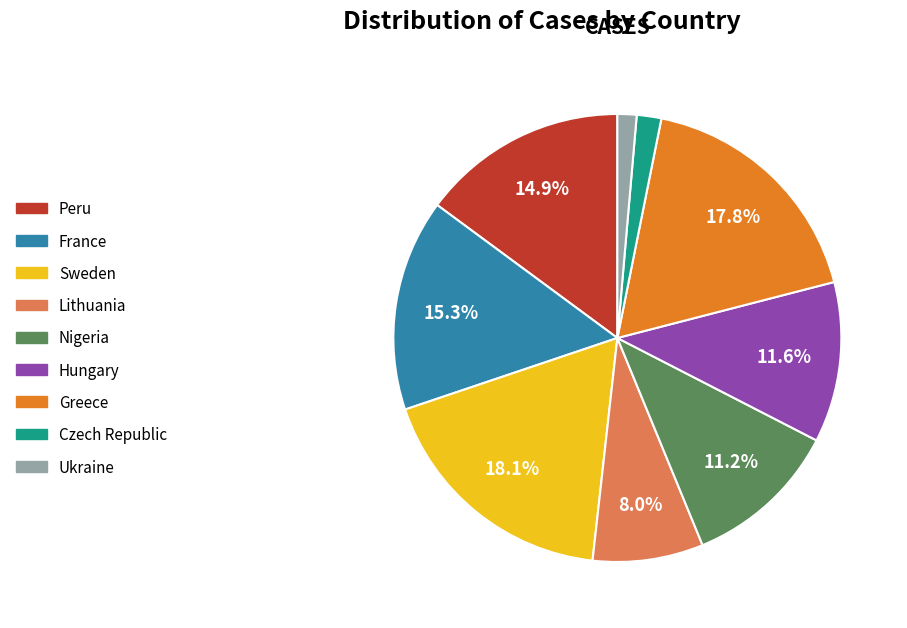

Count the number of slices in the pie.

9